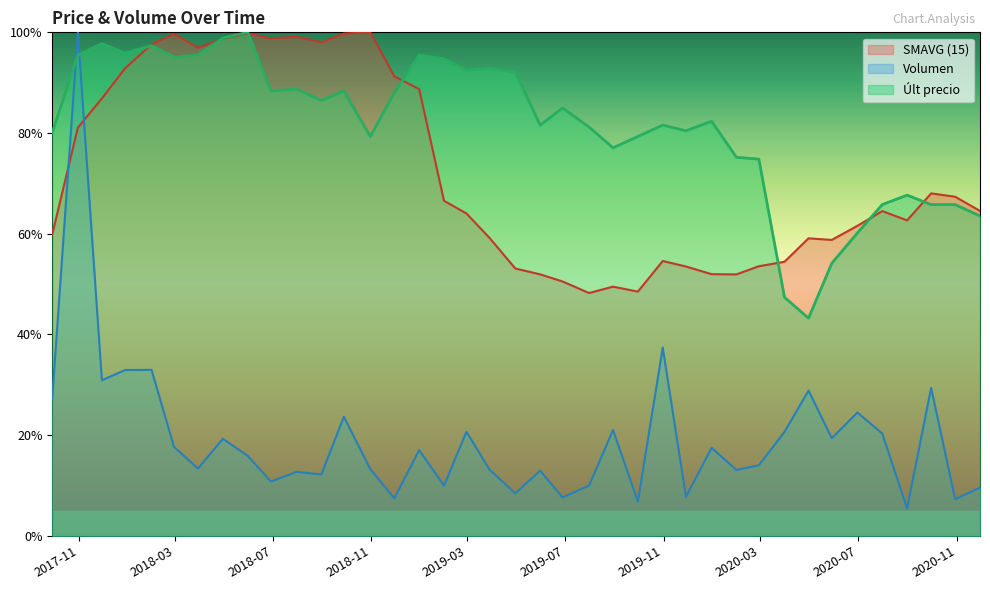

What is the minimum value for Volumen?

5.4